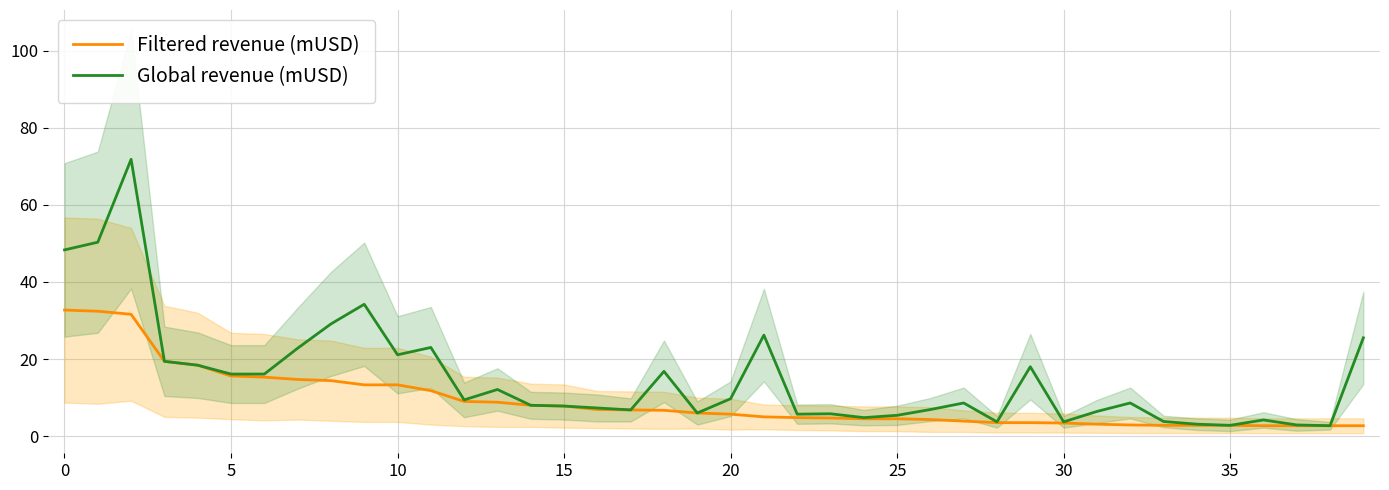

What is the minimum value for Filtered revenue (mUSD)?

2.7